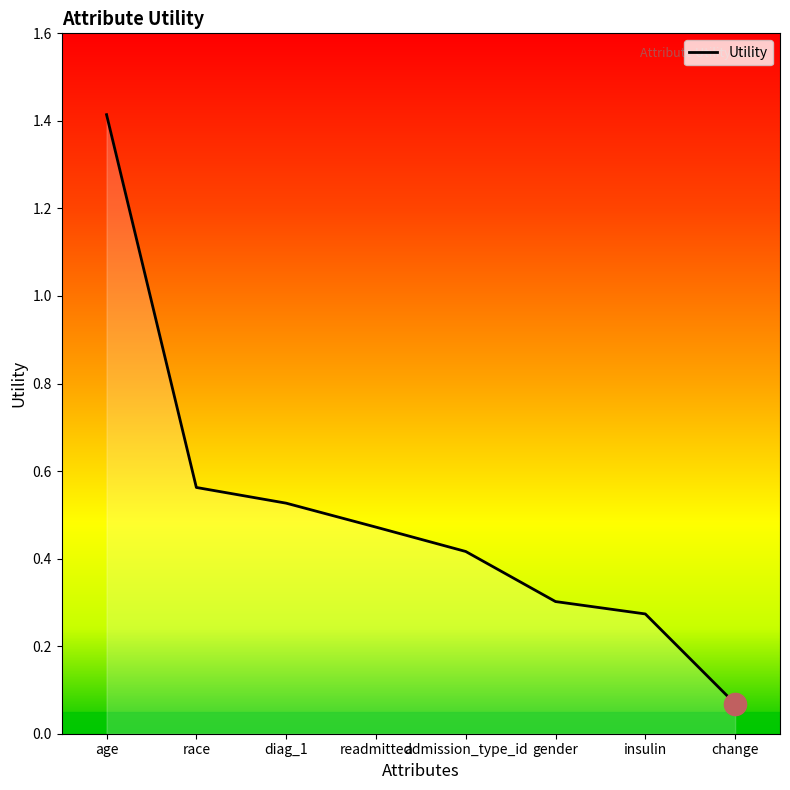

The chart shows a value of 0.2 at race. True or false?

False